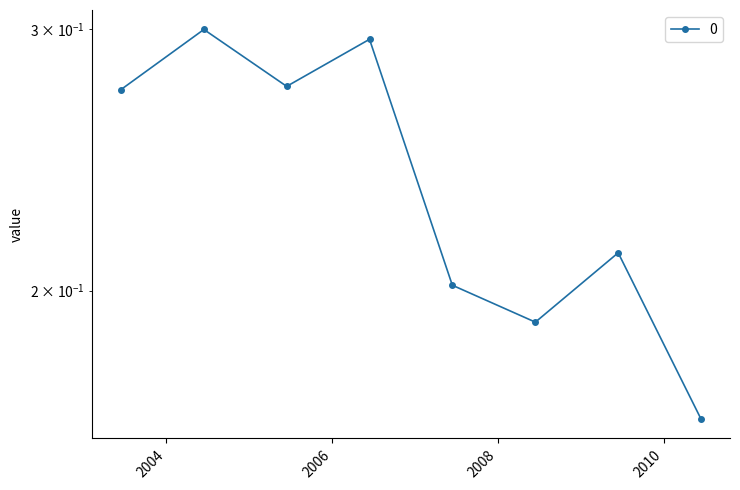

Does the chart display data point markers on the line(s)?

Yes